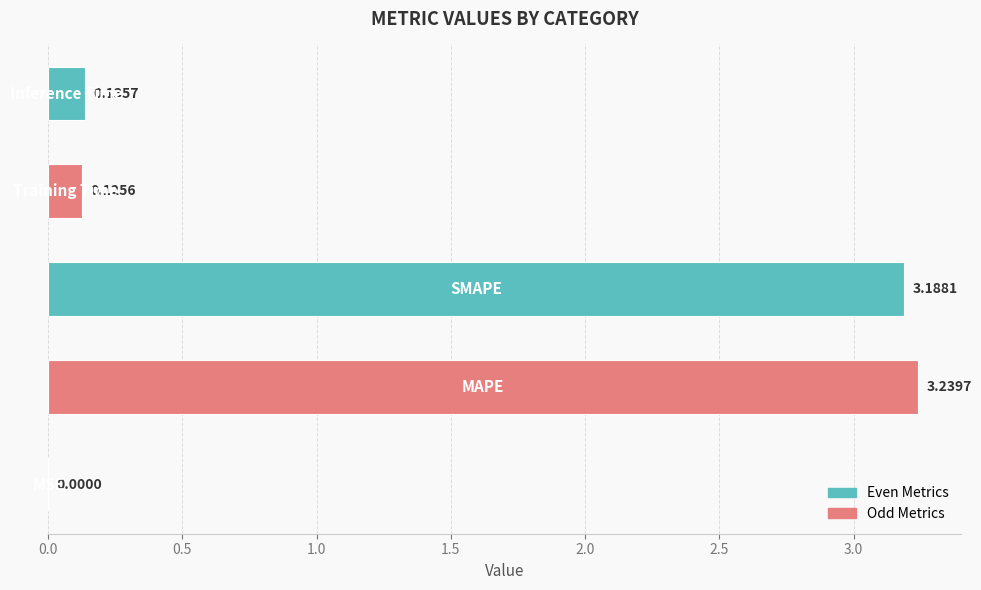

Count the number of data series in this chart.

1